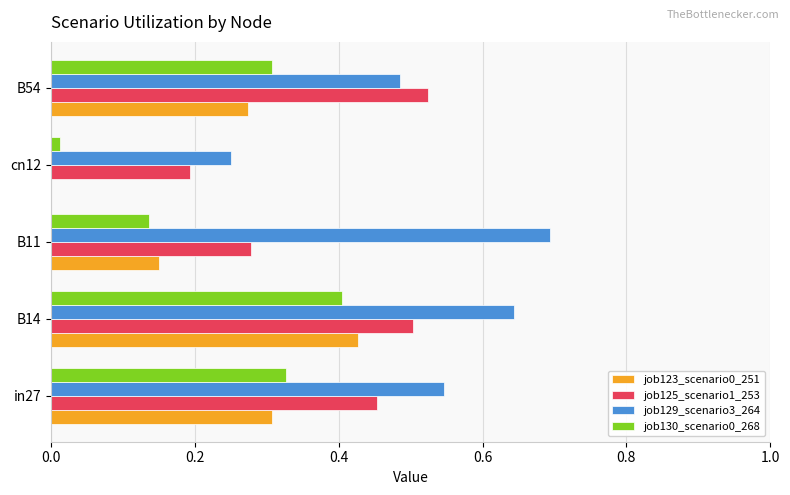

At which category is the sum across all series the highest?

B14